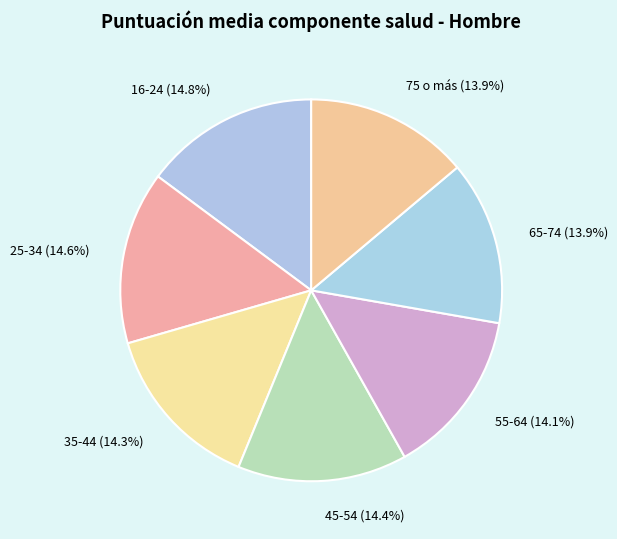

Between 35-44 and 16-24, which is larger?

16-24